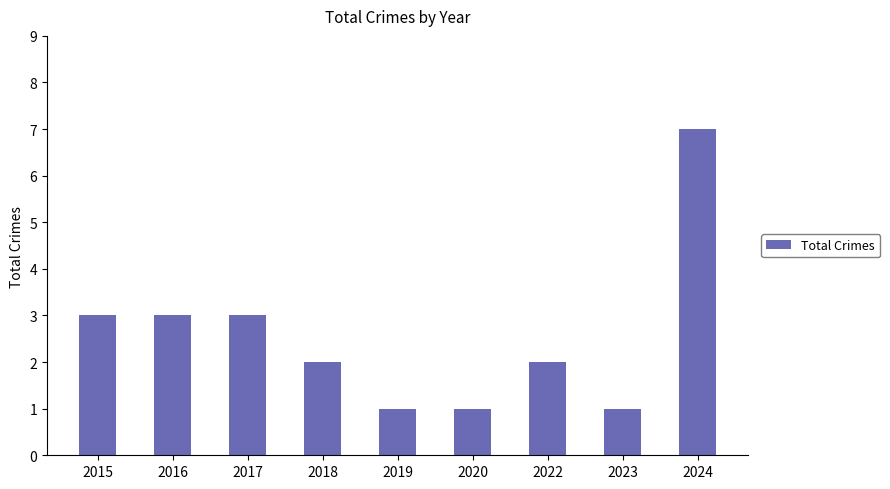

Is it true that the value at 2018 is 2?

True